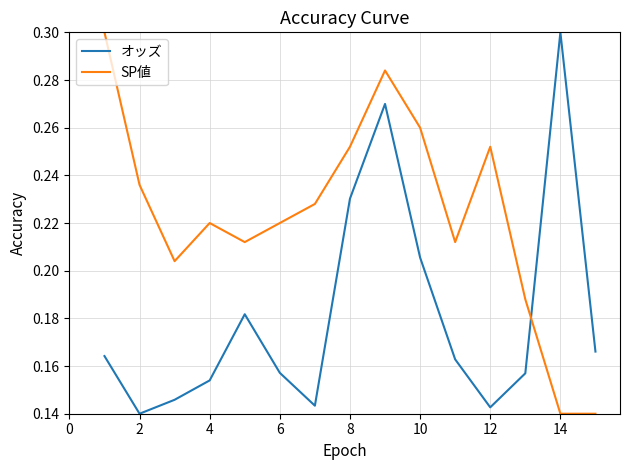

Which series has the largest total across all categories?

SP値